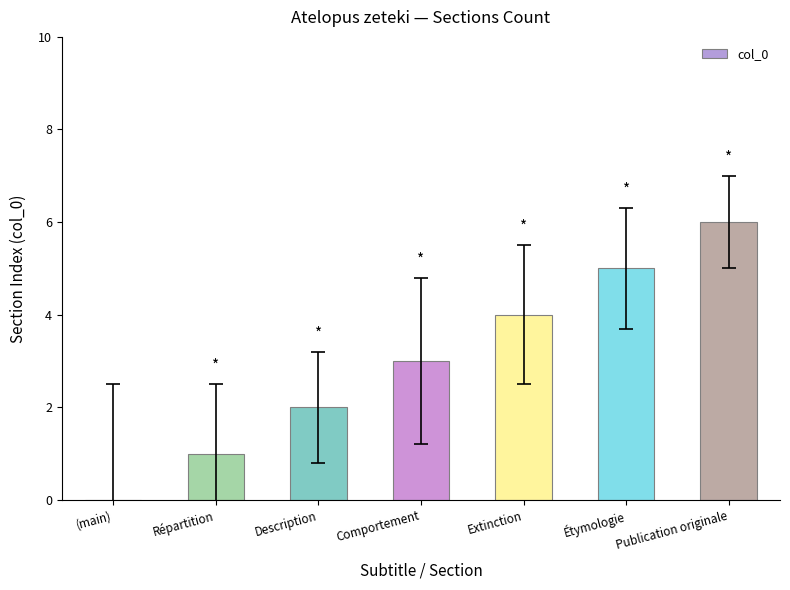

What is the change in value from Répartition to Extinction?

+3